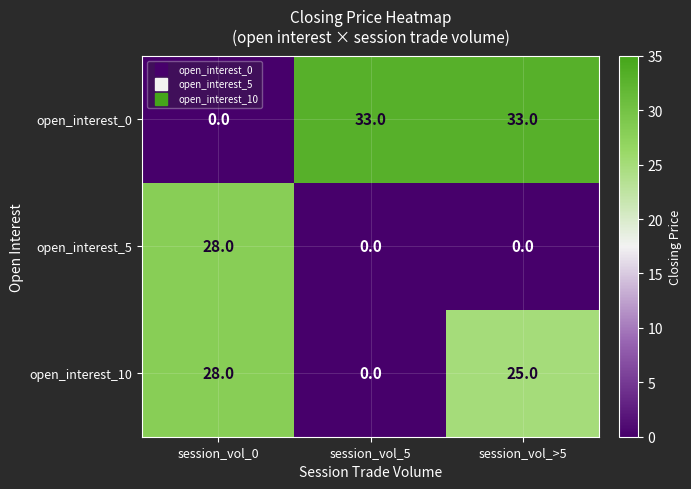

How many open_interest_0 values are between 0 and 33?

3